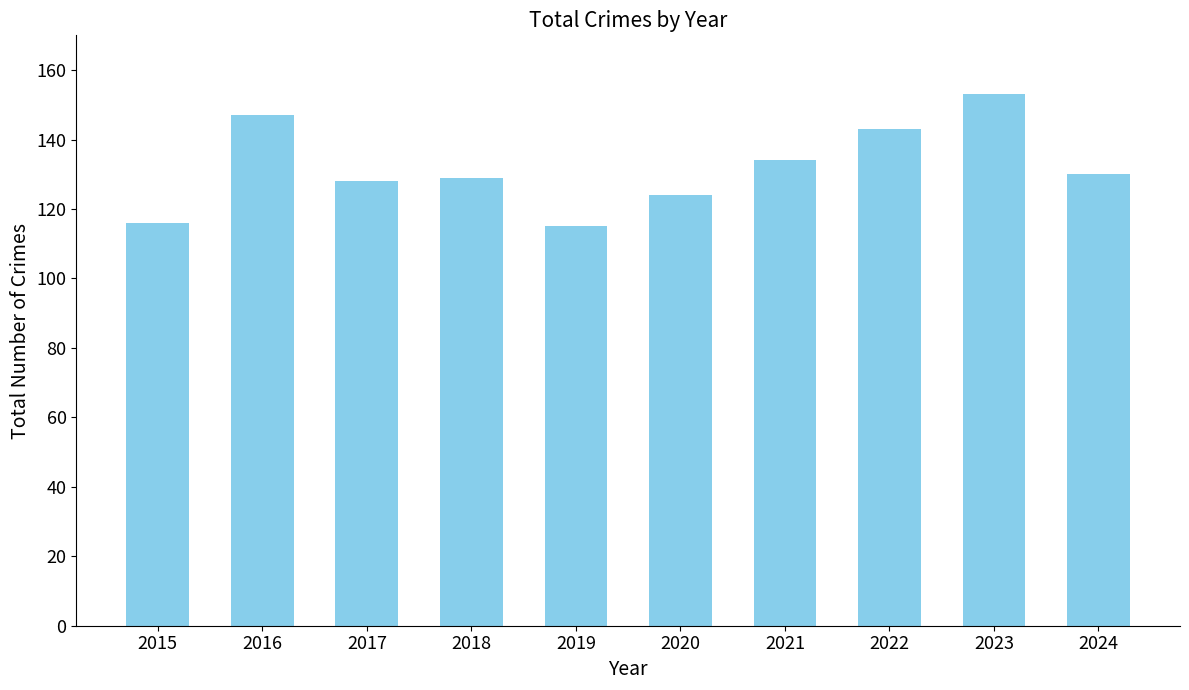

True or false: the data shows 75 at 2018.

False